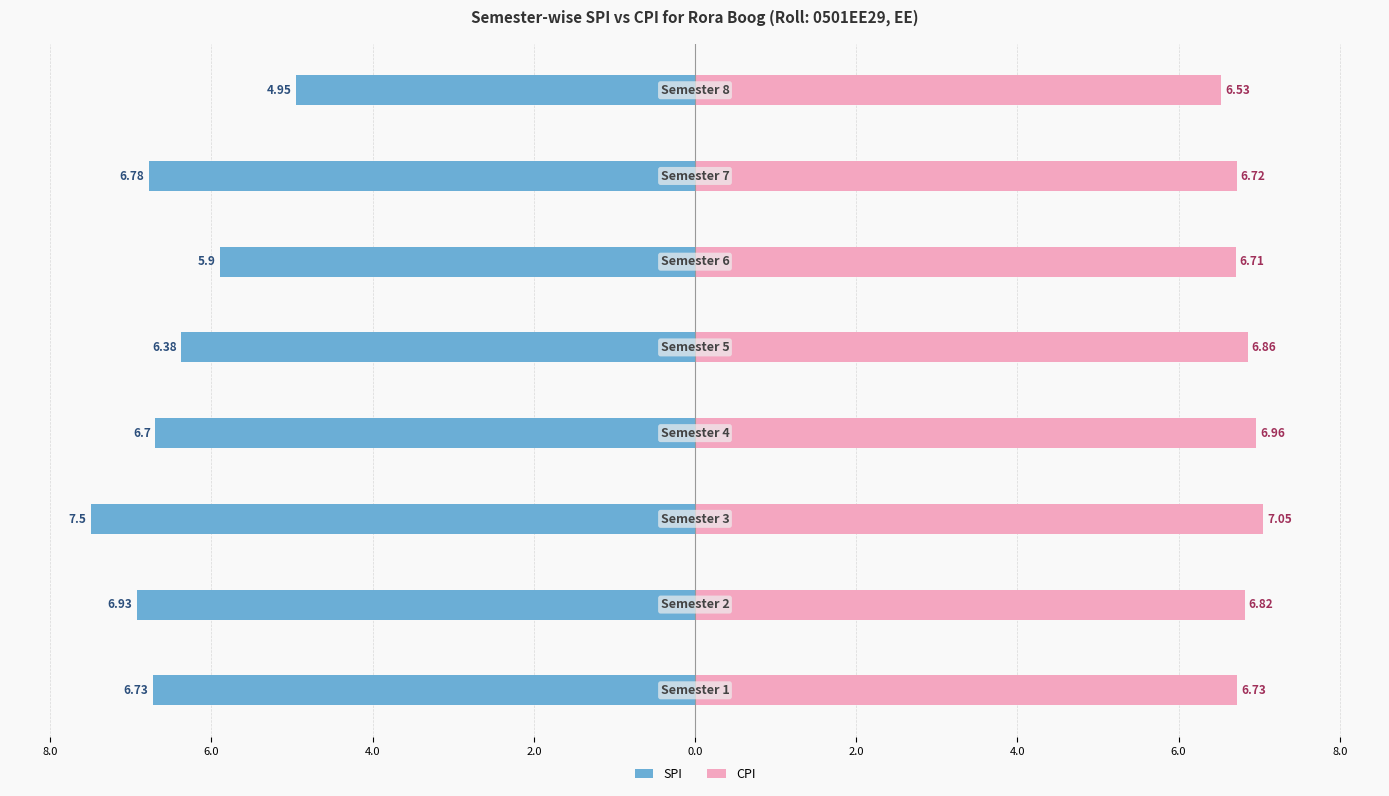

How many bars are there in each group?

2